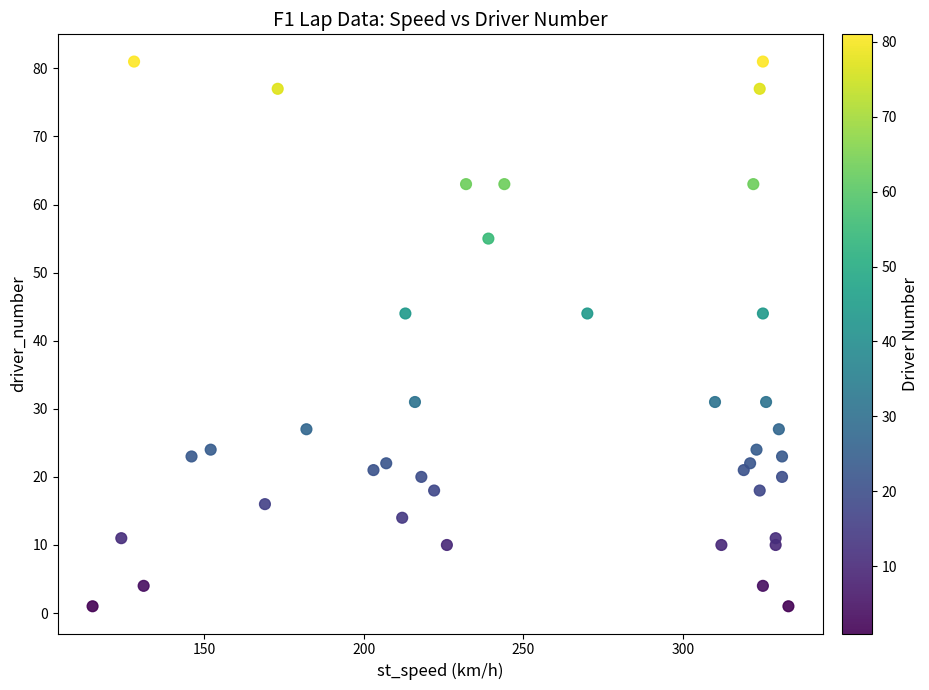

What is the range of X values (max minus min)?

218